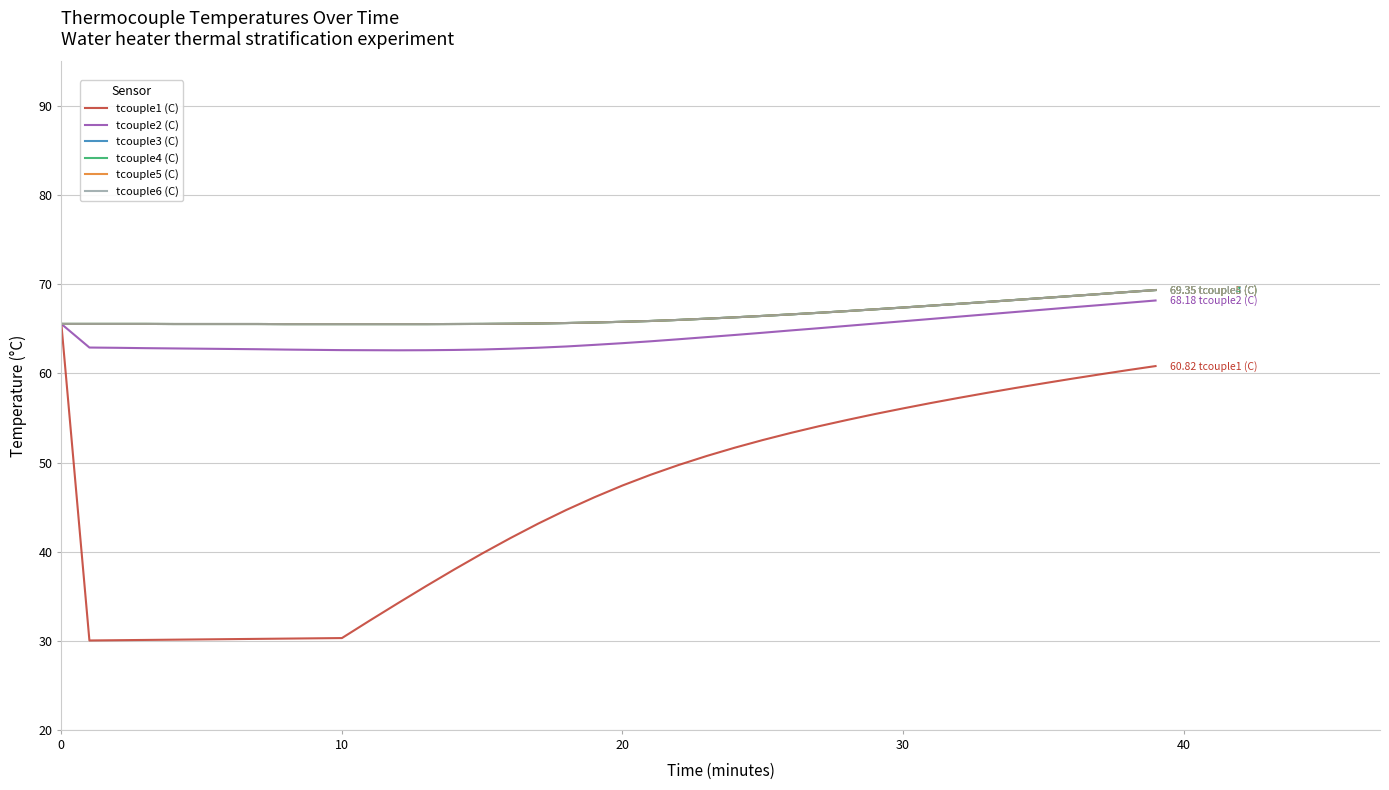

What is the label of the 24th point from the left?

23